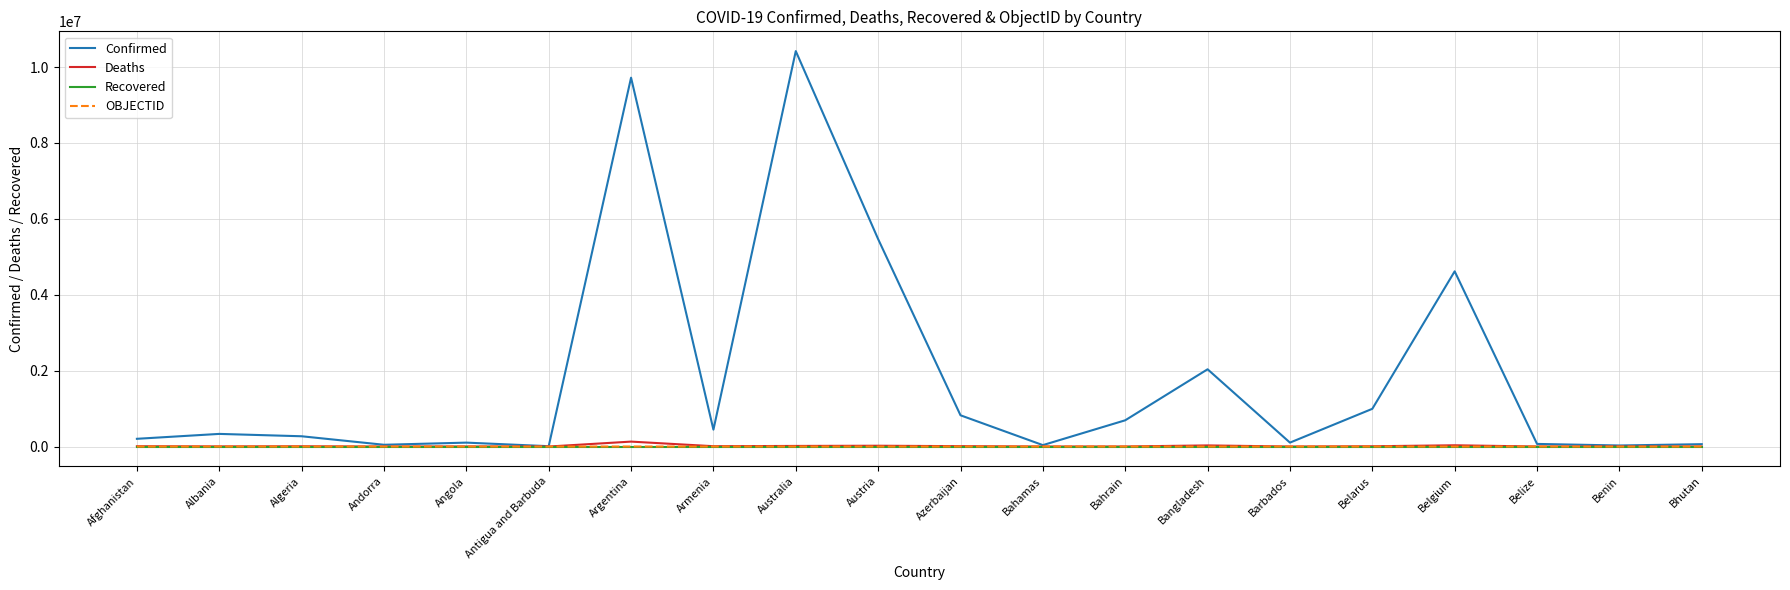

Which series changed the most between Albania and Belgium?

Confirmed